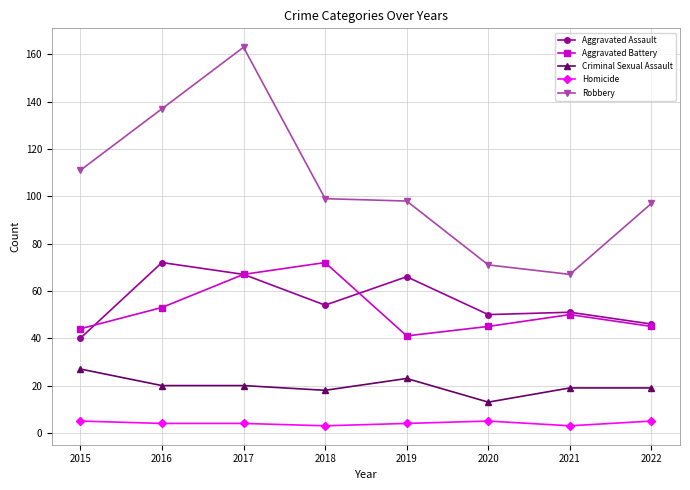

What are all the series names shown in the legend?

Aggravated Assault, Aggravated Battery, Criminal Sexual Assault, Homicide, Robbery